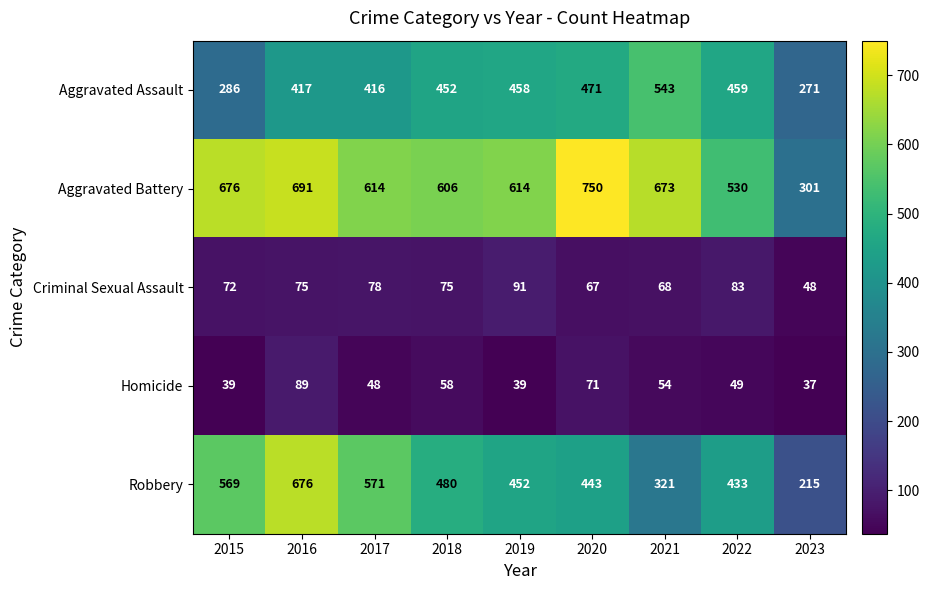

Which label corresponds to the largest value in the chart?

2020